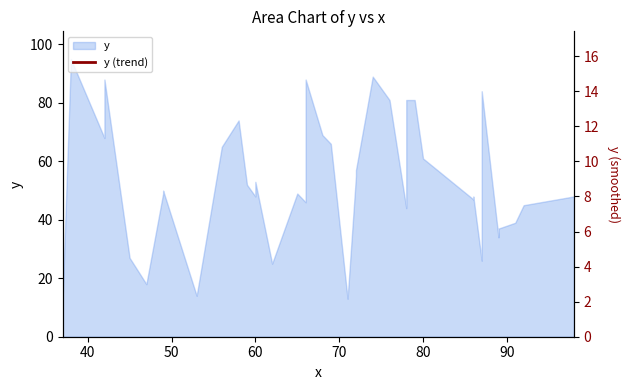

True or false: there are more than 0 points higher than both neighbors.

True